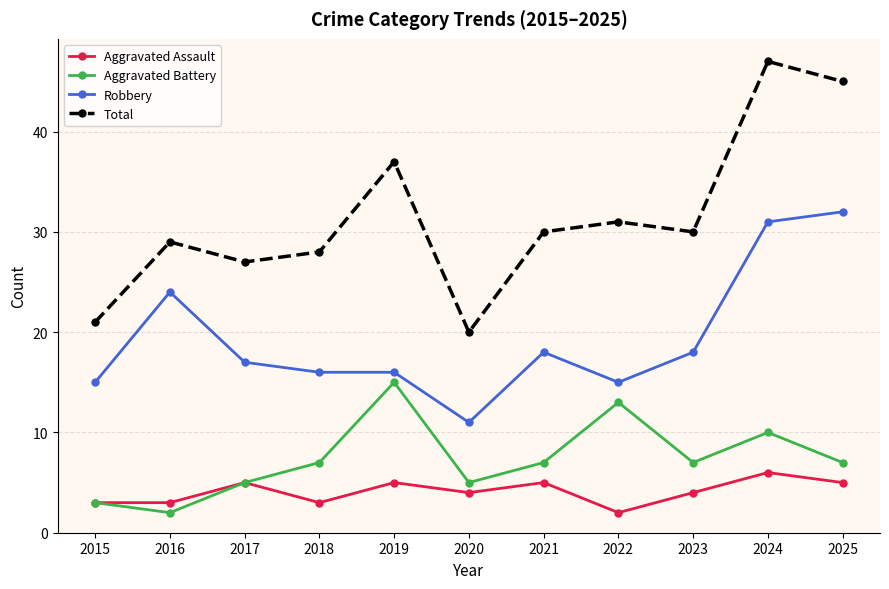

Reading left to right, what are all the values shown in this chart?

Aggravated Assault: 3	3	5	3	5	4	5	2	4	6	5
Aggravated Battery: 3	2	5	7	15	5	7	13	7	10	7
Robbery: 15	24	17	16	16	11	18	15	18	31	32
Total: 21	29	27	28	37	20	30	31	30	47	45